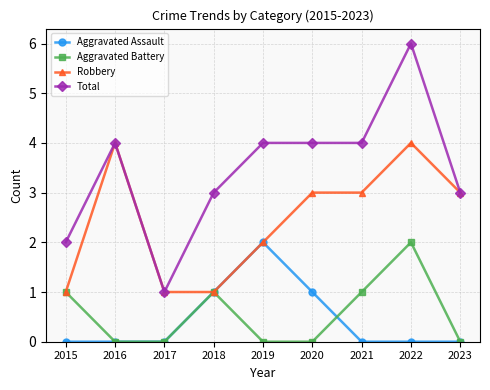

Which series has the largest total across all categories?

Total